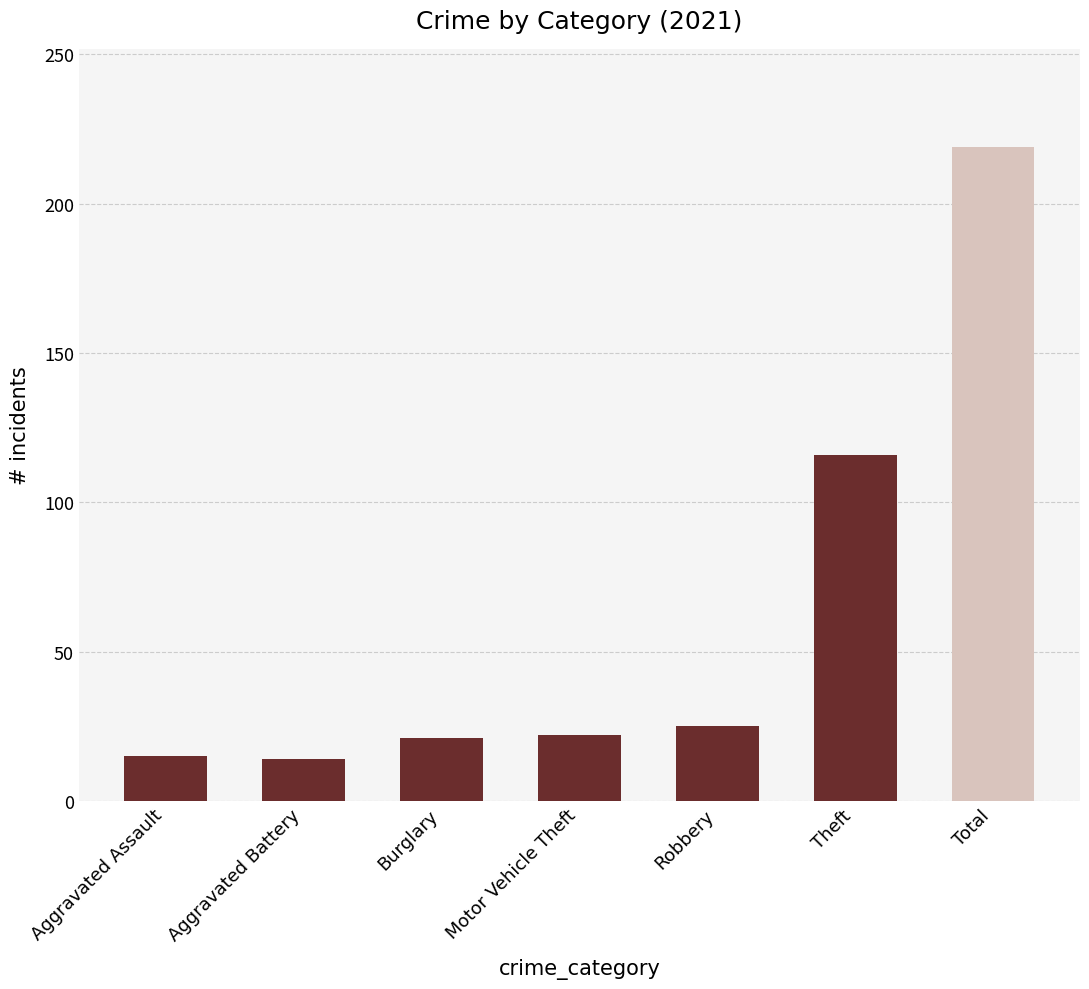

What is the difference between the values at Burglary and Aggravated Assault?

6